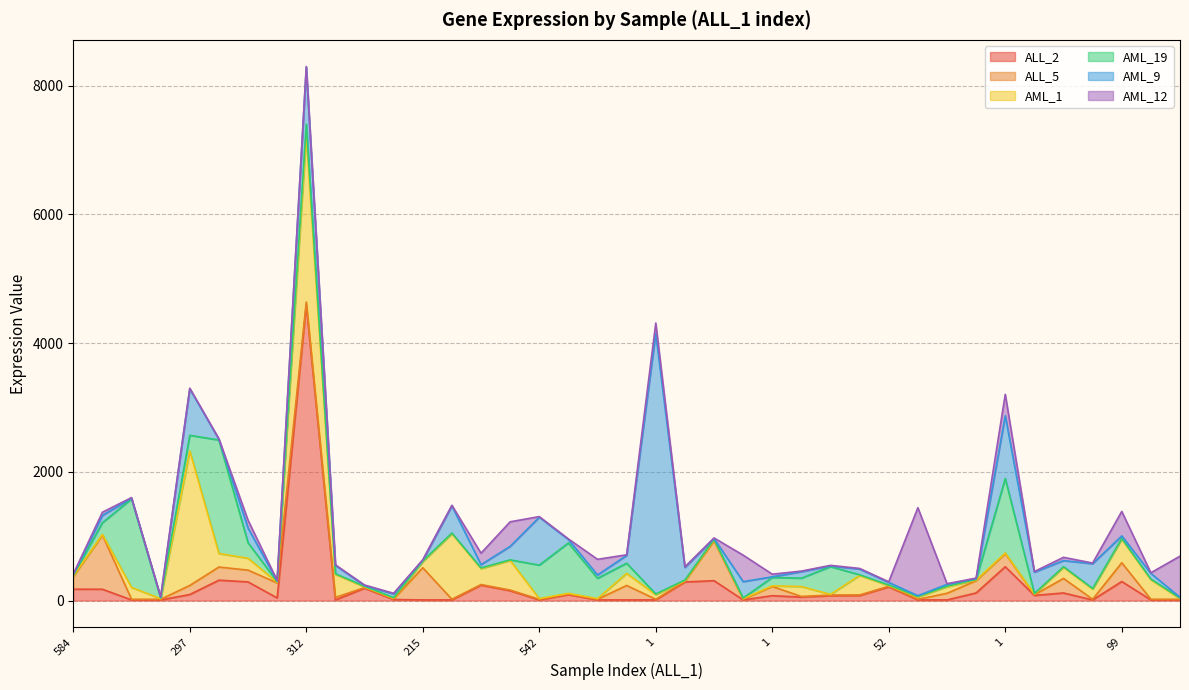

What is the maximum value shown in the chart?

4602